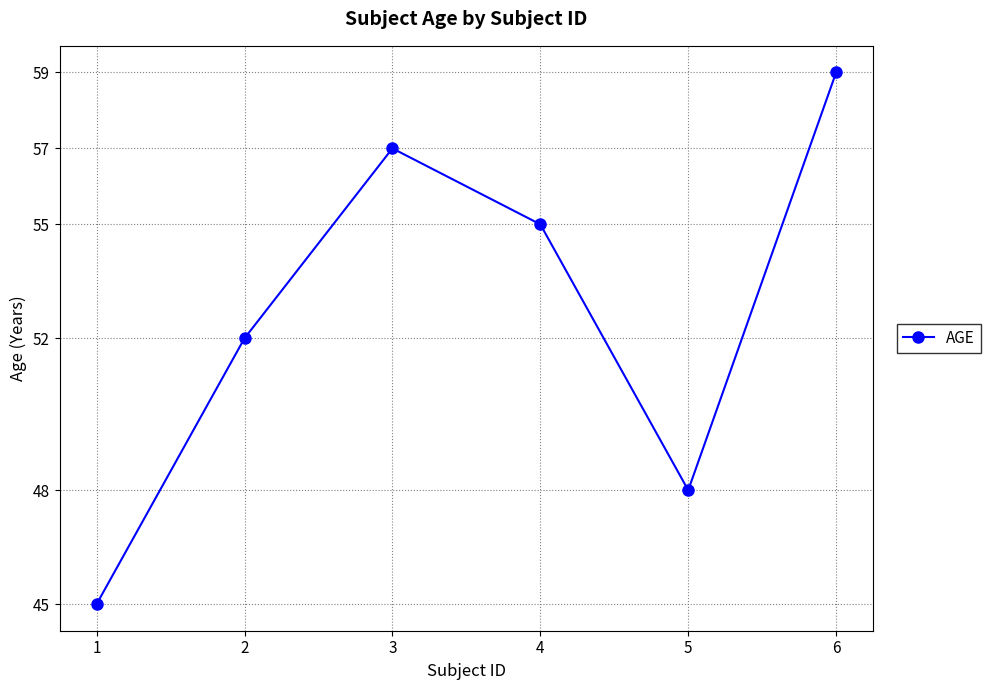

True or false: there are more than 2 points higher than both neighbors.

False